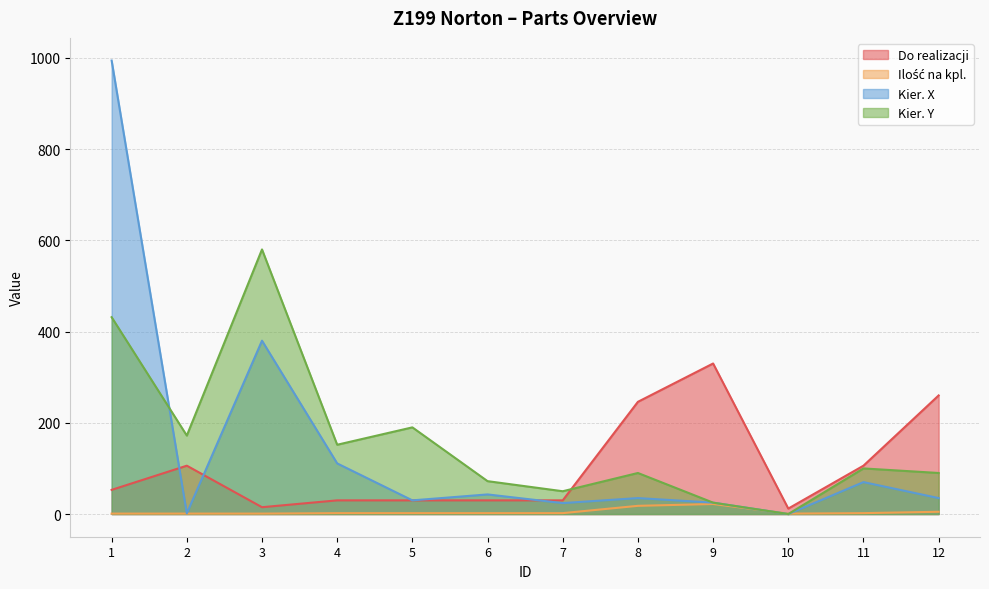

The Kier. X series shows 994.0 at 1. True or false?

True